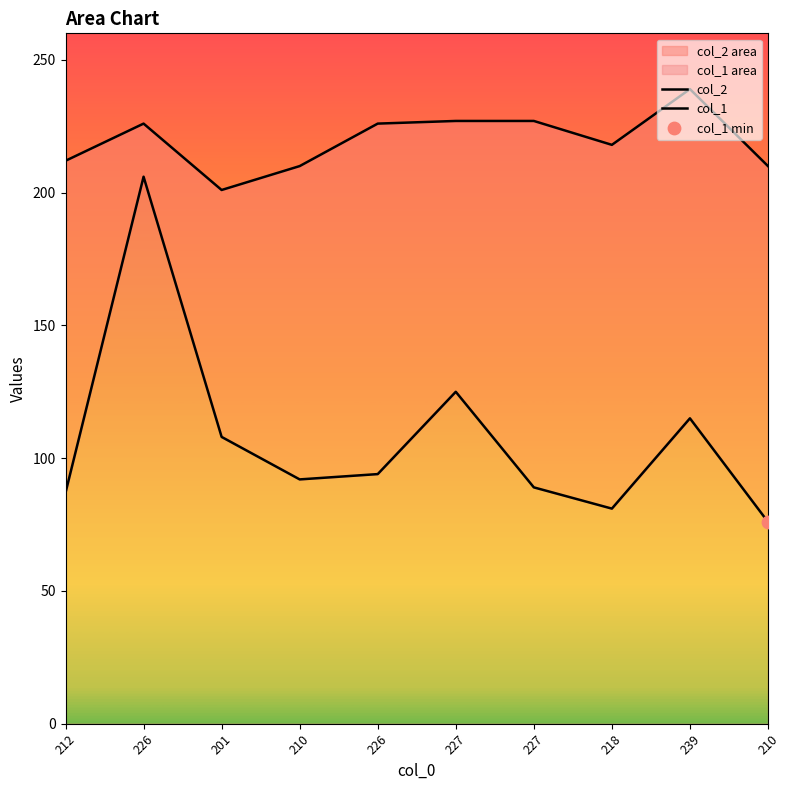

At how many categories does at least one series exceed 81?

10